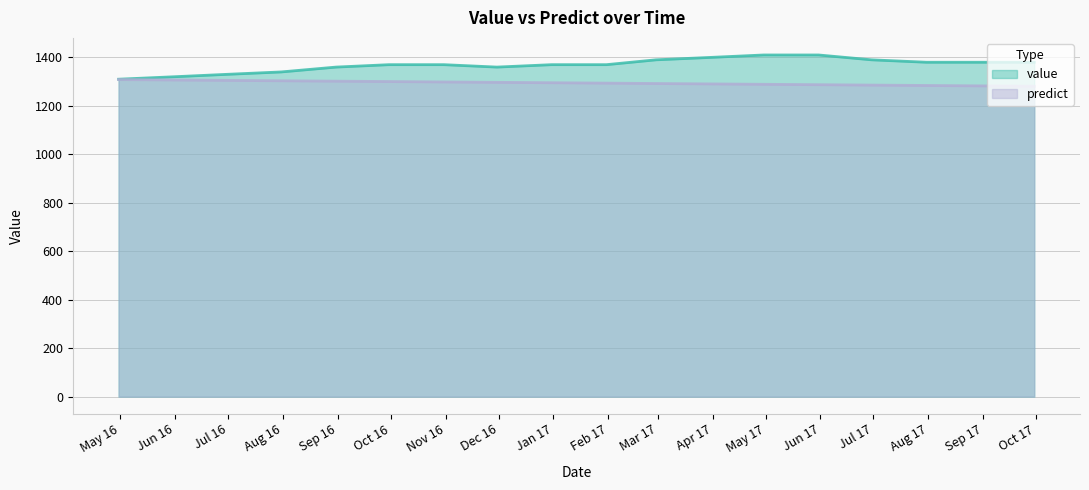

Reading left to right, what are all the values shown in this chart?

value: 2016-04-30=1310.0	2016-05-31=1320.0	2016-06-30=1330.0	2016-07-31=1340.0	2016-08-31=1360.0	2016-09-30=1370.0	2016-10-31=1370.0	2016-11-30=1360.0	2016-12-31=1370.0	2017-01-31=1370.0	2017-02-28=1390.0	2017-03-31=1400.0	2017-04-30=1410.0	2017-05-31=1410.0	2017-06-30=1390.0	2017-07-31=1380.0	2017-08-31=1380.0	2017-09-30=1380.0
predict: 2016-04-30=1308.4	2016-05-31=1306.8	2016-06-30=1305.1	2016-07-31=1303.5	2016-08-31=1301.9	2016-09-30=1300.3	2016-10-31=1298.7	2016-11-30=1297.0	2016-12-31=1295.4	2017-01-31=1293.8	2017-02-28=1292.2	2017-03-31=1290.6	2017-04-30=1288.9	2017-05-31=1287.3	2017-06-30=1285.7	2017-07-31=1284.1	2017-08-31=1282.5	2017-09-30=1280.8